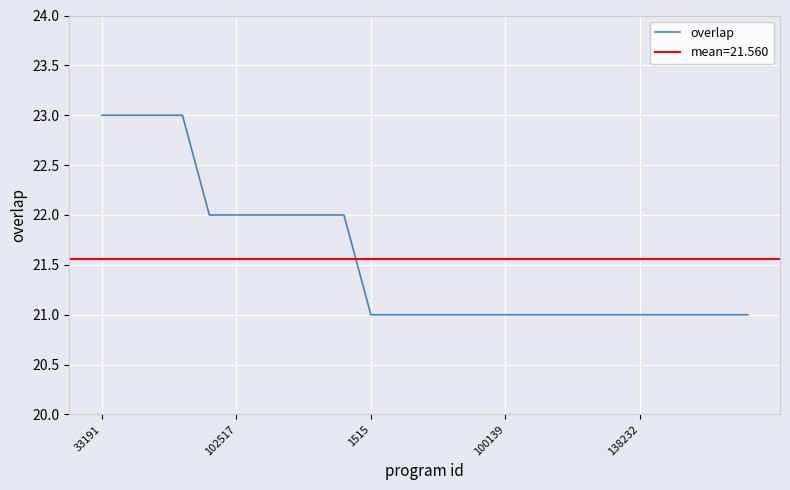

What is the highest value of the overlap series?

23